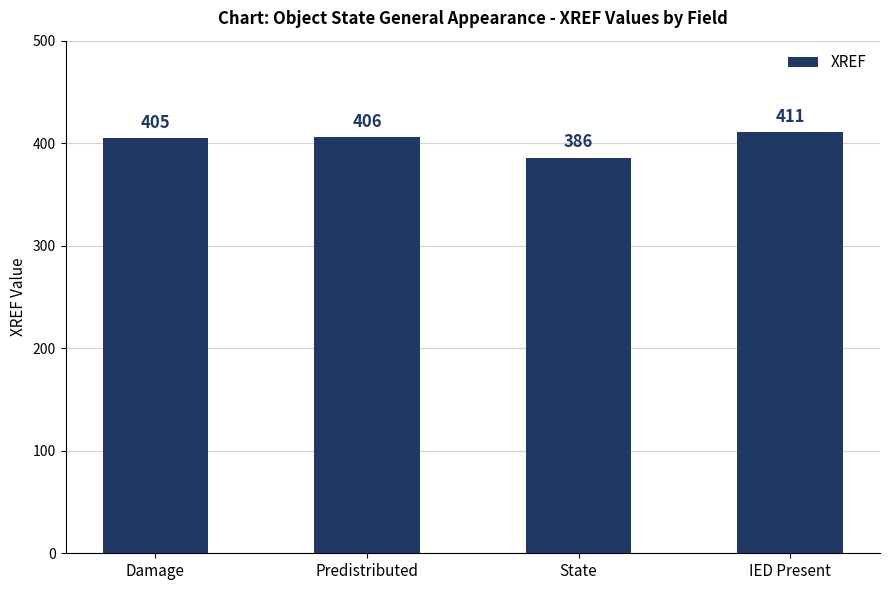

What position from the right is Predistributed?

3